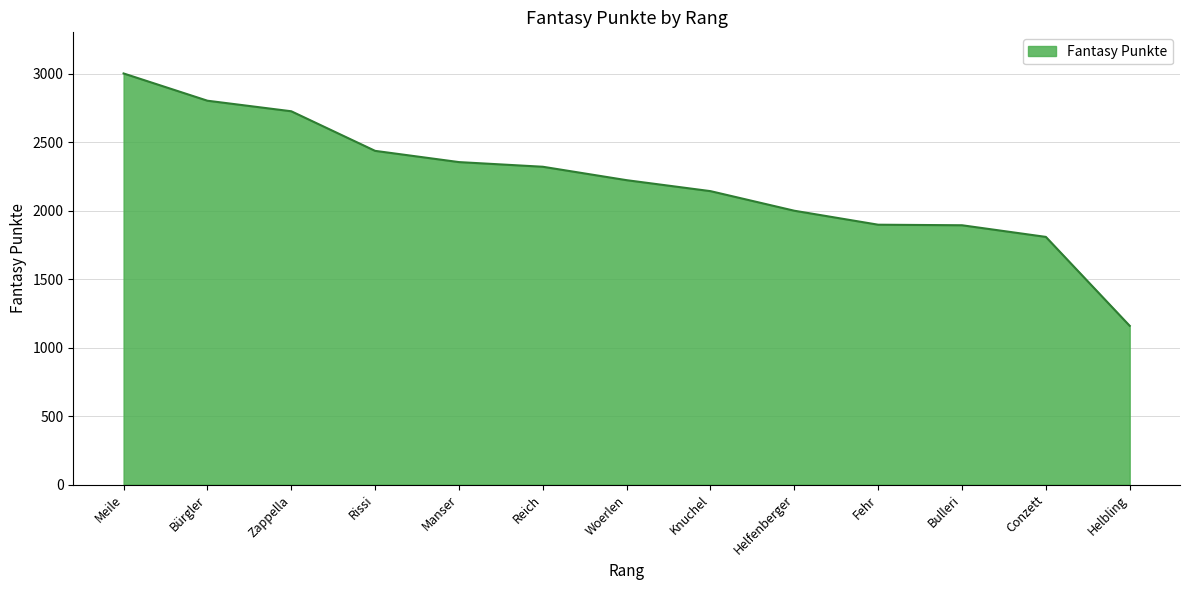

True or false: there are more than 1 points higher than both neighbors.

False